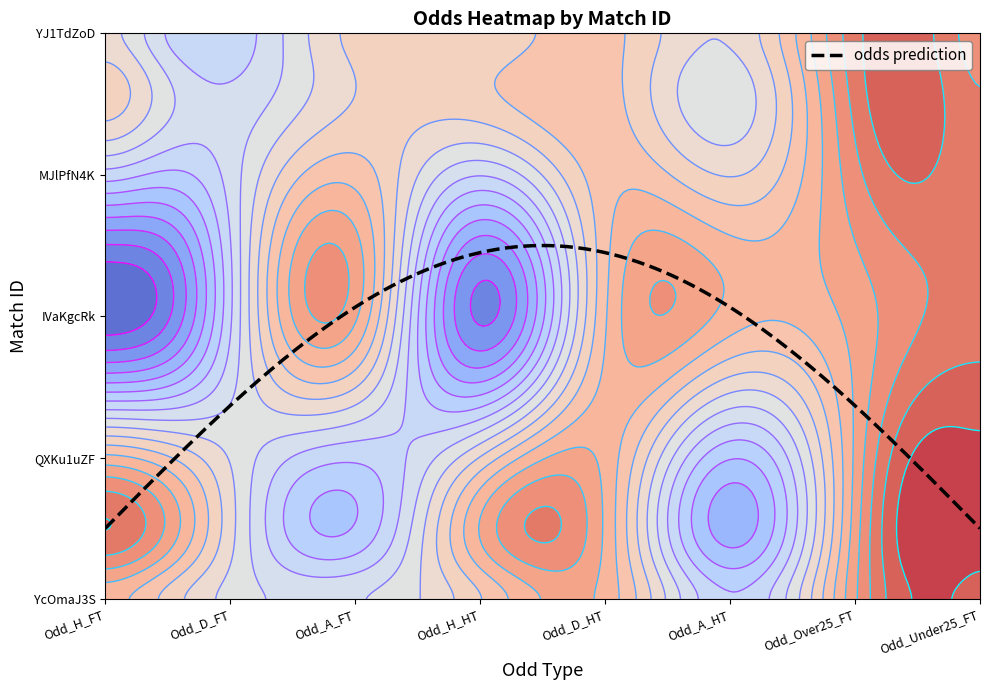

Rank the series at Odd_H_HT from highest to lowest value.

IVaKgcRk, MJlPfN4K, YcOmaJ3S, YJ1TdZoD, QXKu1uZF